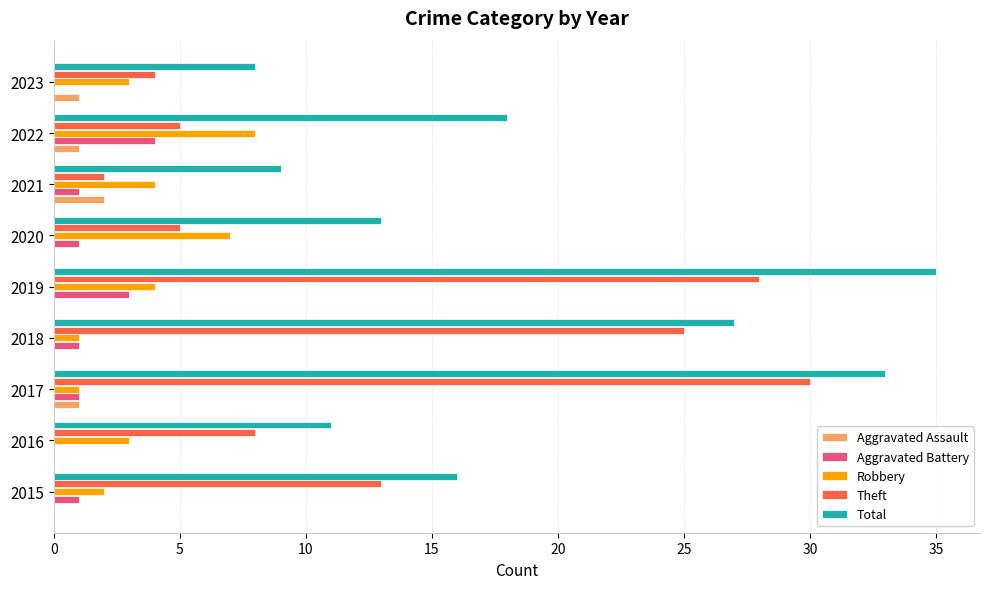

At which label is Total closest to 21?

2022